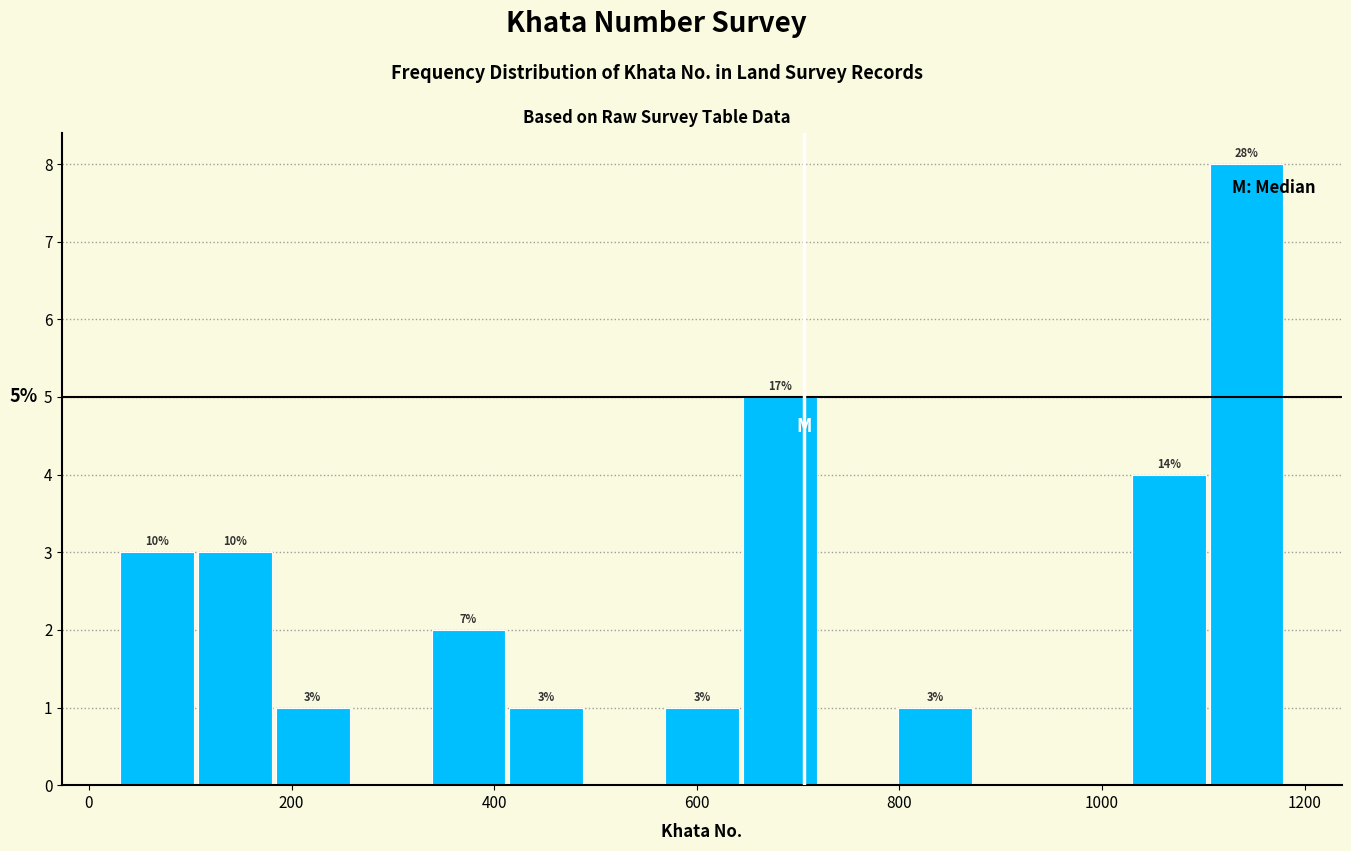

Read against the x-axis, roughly where is the centre of the tallest bar?

1140